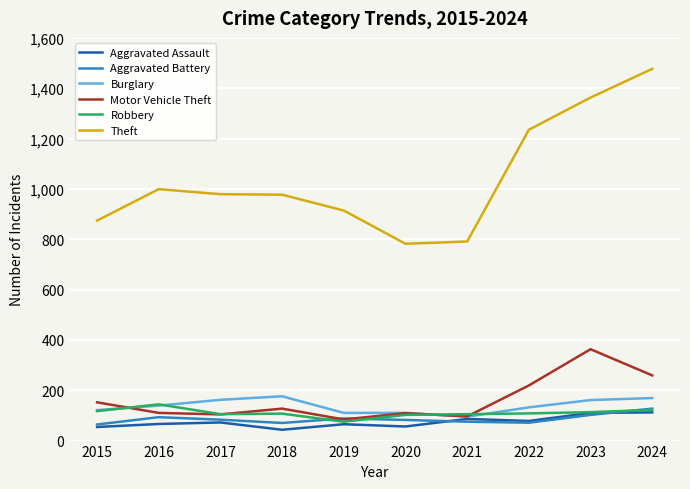

Which series changed the most between 2017 and 2024?

Theft